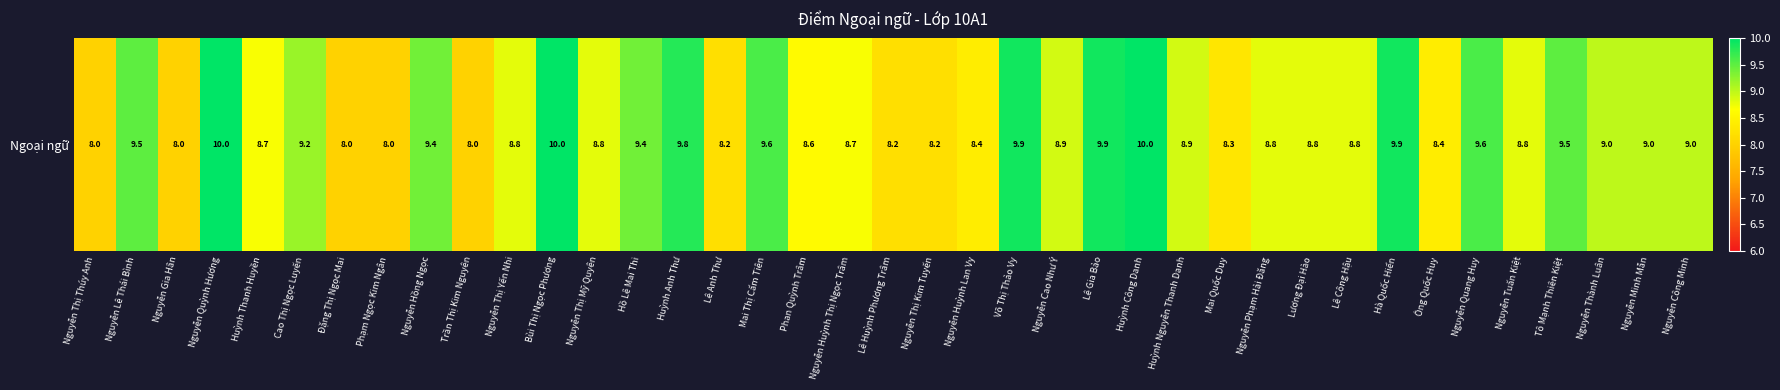

Read the value at Phạm Ngọc Kim Ngân.

8.0